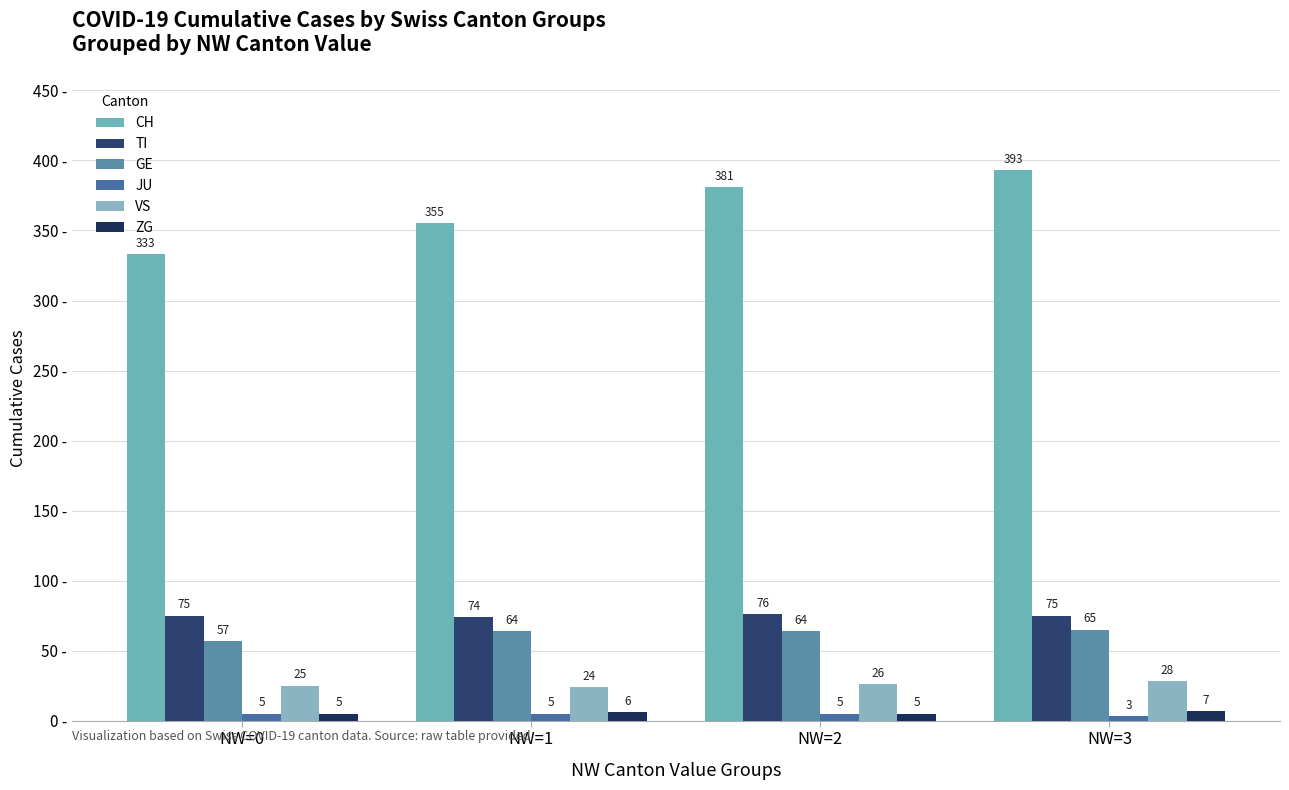

At NW=2, list the series in order from largest to smallest.

CH, TI, GE, VS, JU, ZG